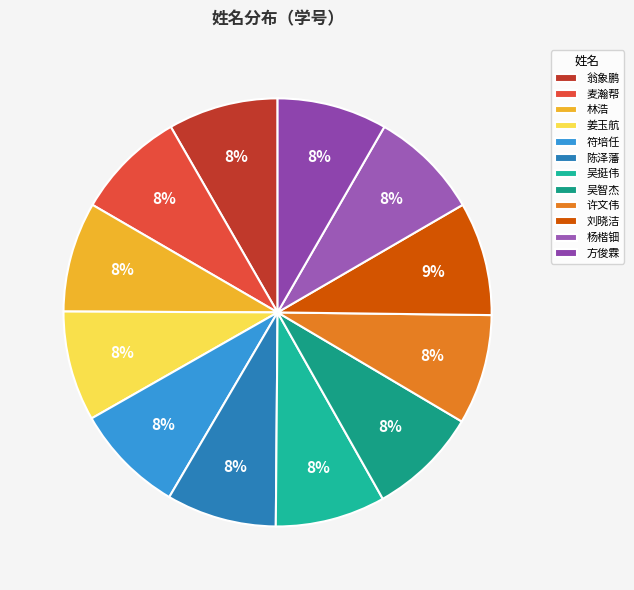

Does 翁象鹏 represent more than half of the total?

No